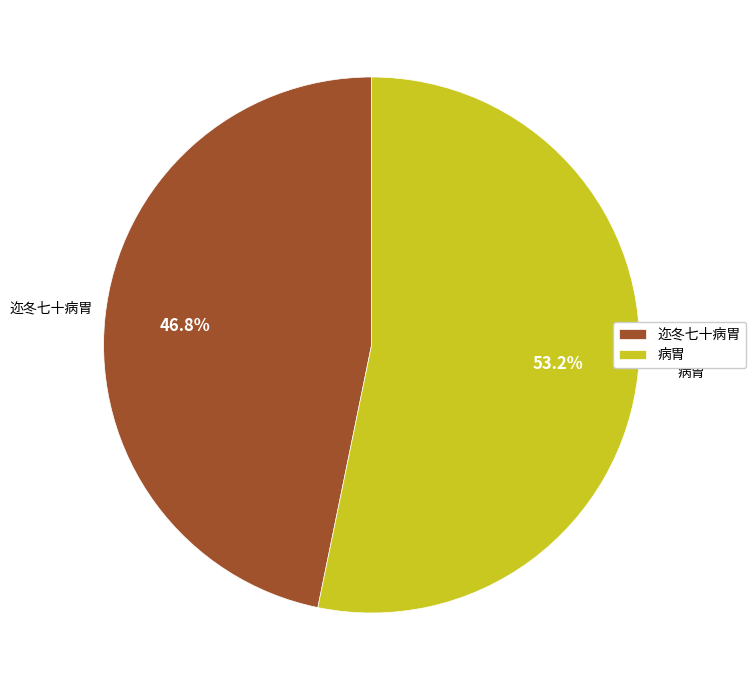

To the nearest percent, what percentage of the pie is 病胃?

53%